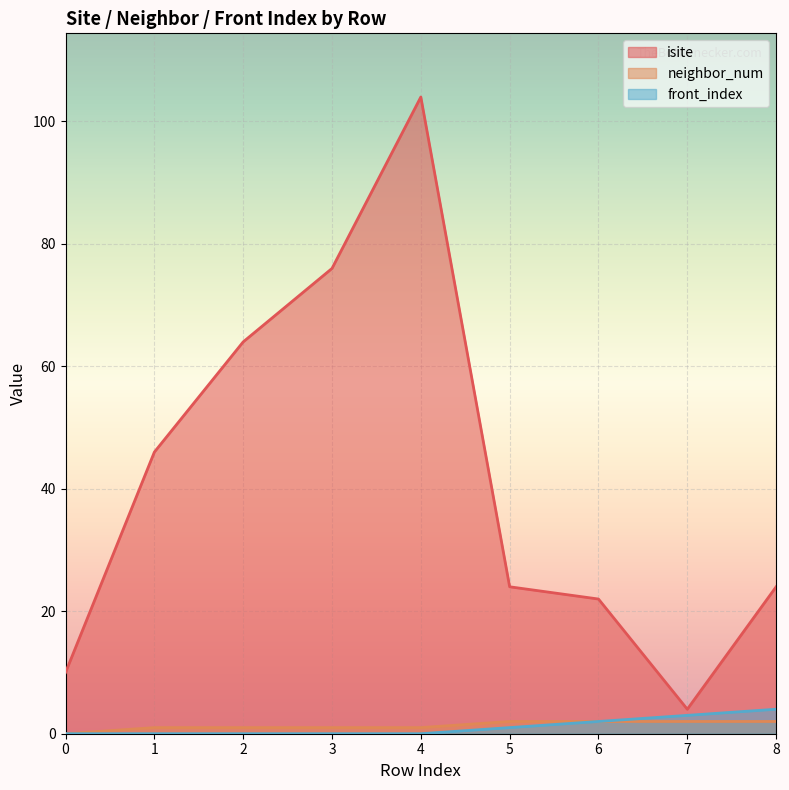

True or false: isite has a value of 24 at 8.

True